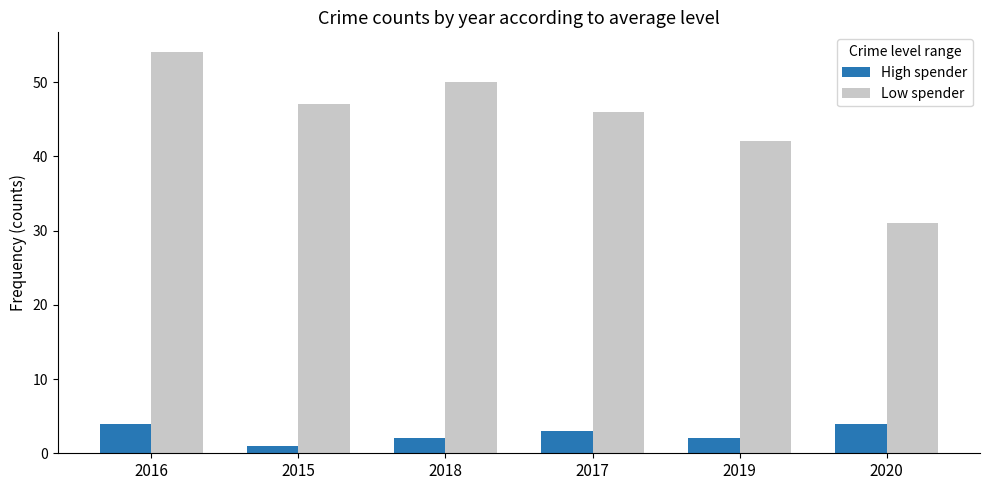

What is the lowest value of the Low spender series?

31